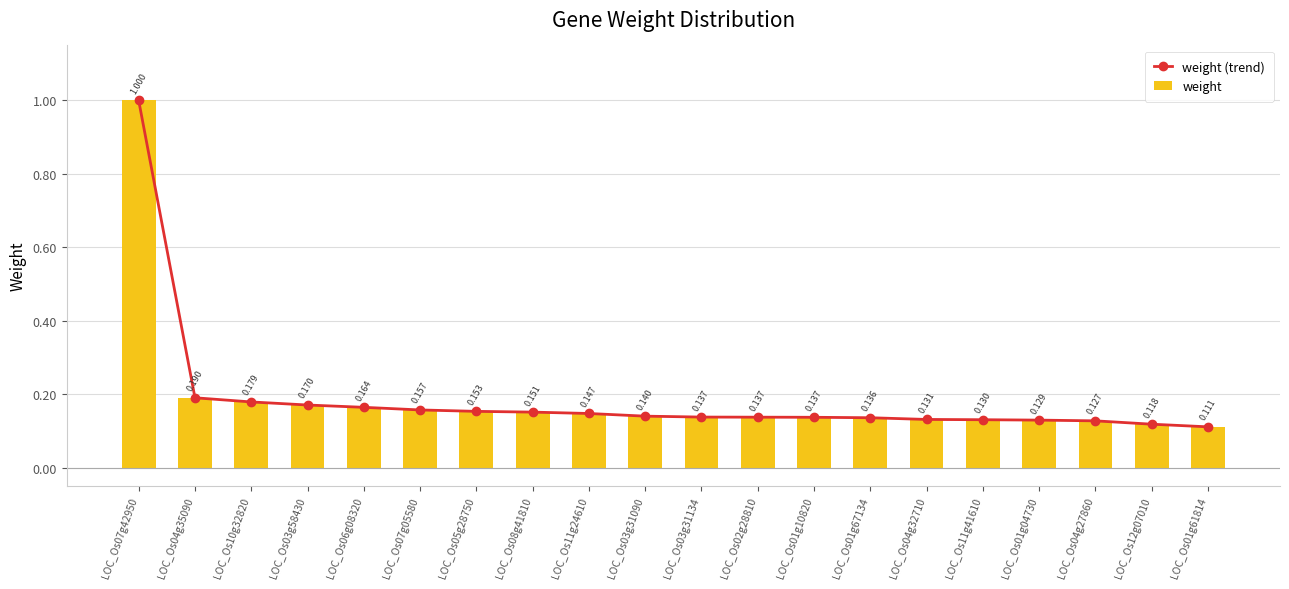

The value of weight (trend) at LOC_Os10g32820 is 0.2. True or false?

True